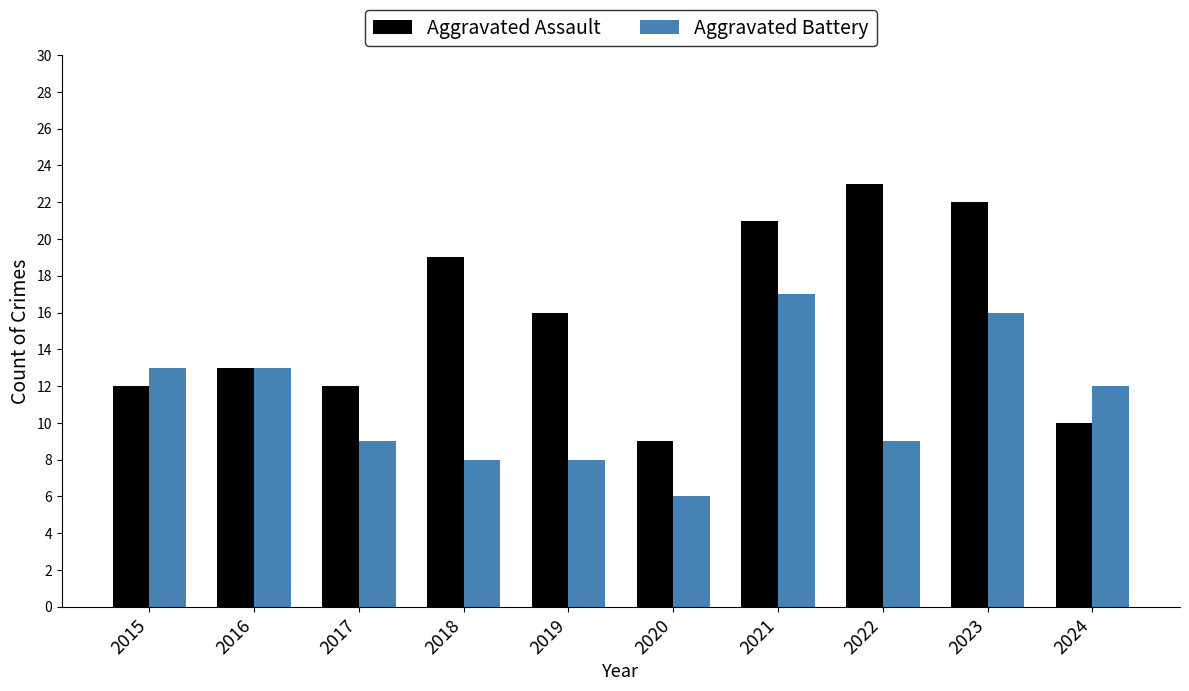

Rank the series by their maximum value, from lowest to highest.

Aggravated Battery, Aggravated Assault